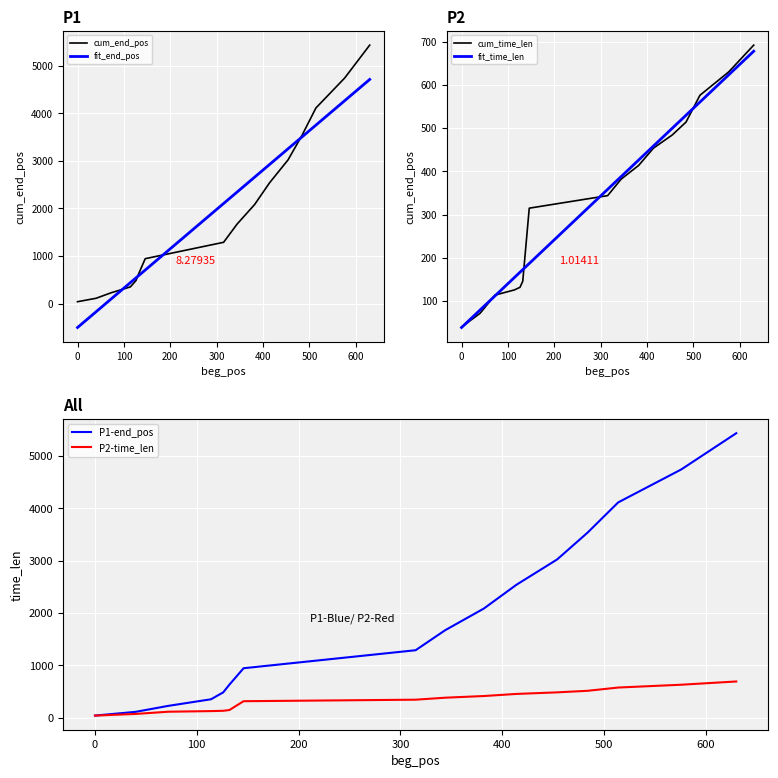

What is the highest value of the fit_end_pos series?

4713.2